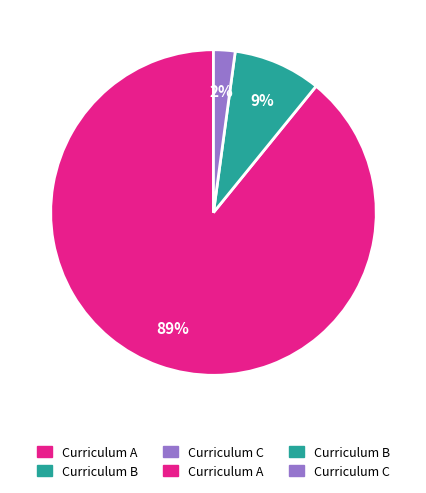

Does any single category account for the majority?

Yes